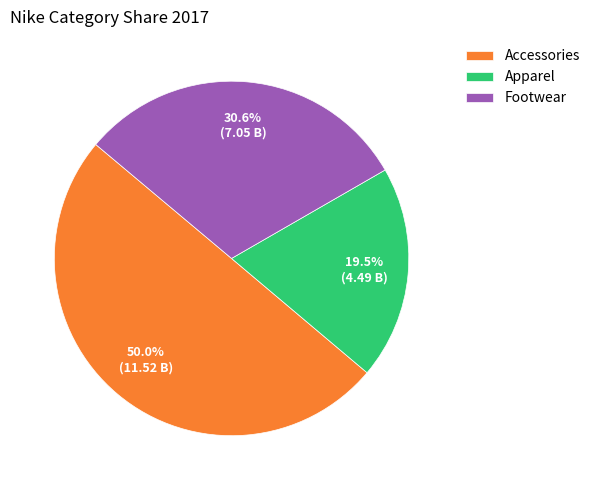

Rank the categories by value from highest to lowest.

Accessories, Footwear, Apparel